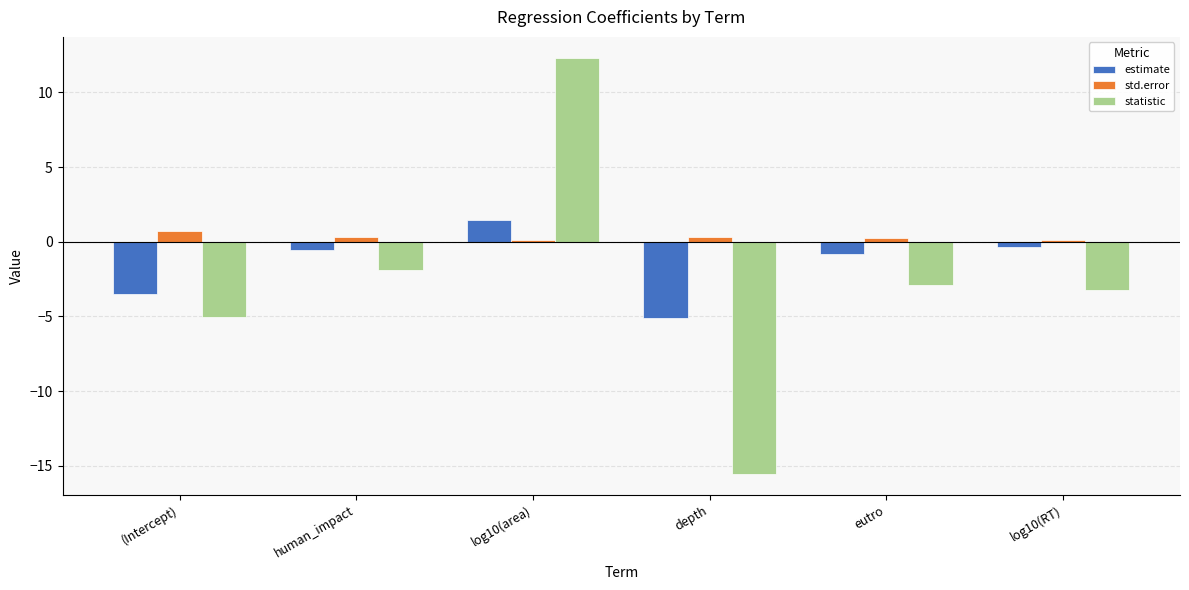

How many series are shown in this chart?

3